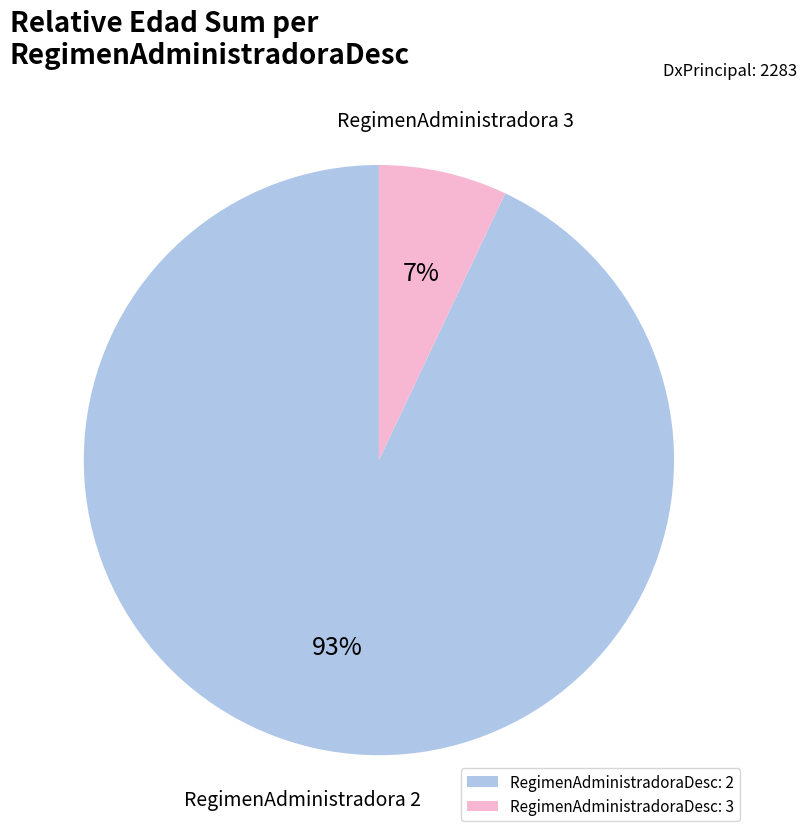

To the nearest percent, what percentage of the pie is RegimenAdministradoraDesc: 2?

93%